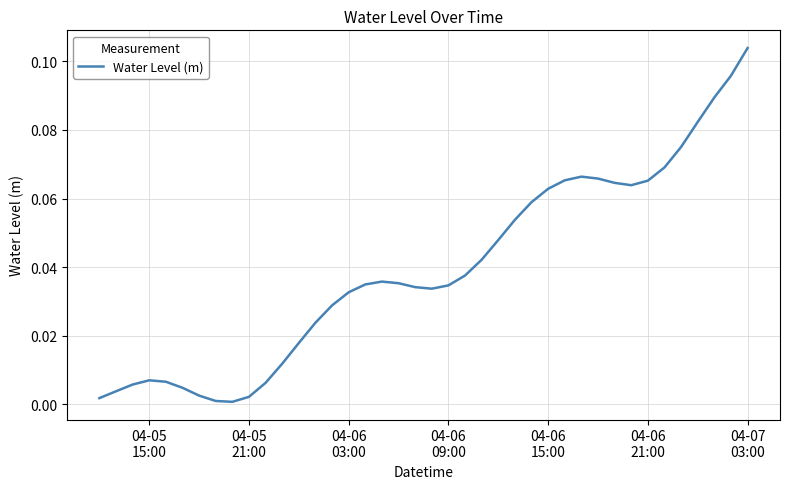

How many interior local valleys (lower than both neighbors) does the data have?

3